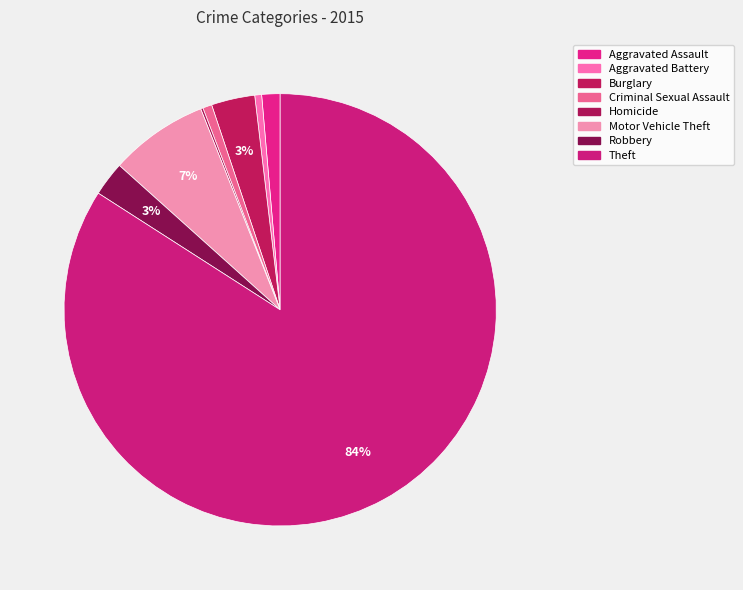

Which slice represents more than half of the pie?

Theft